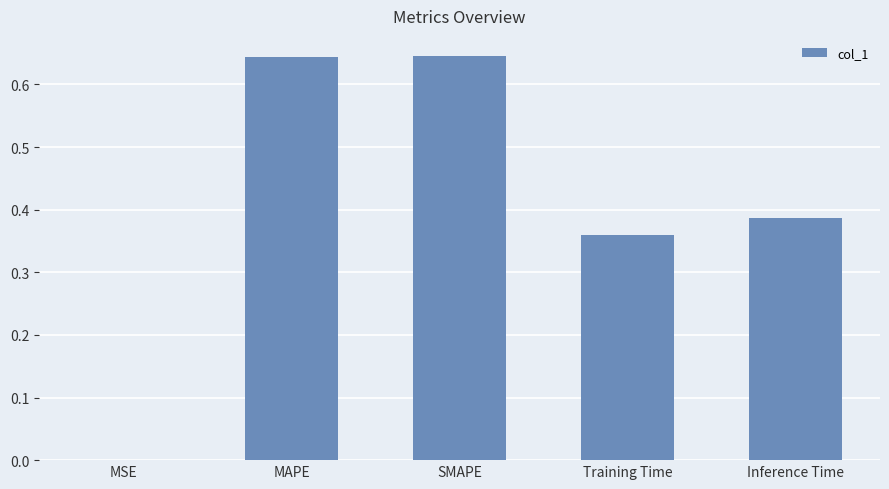

What is the change in value from SMAPE to Training Time?

-0.3